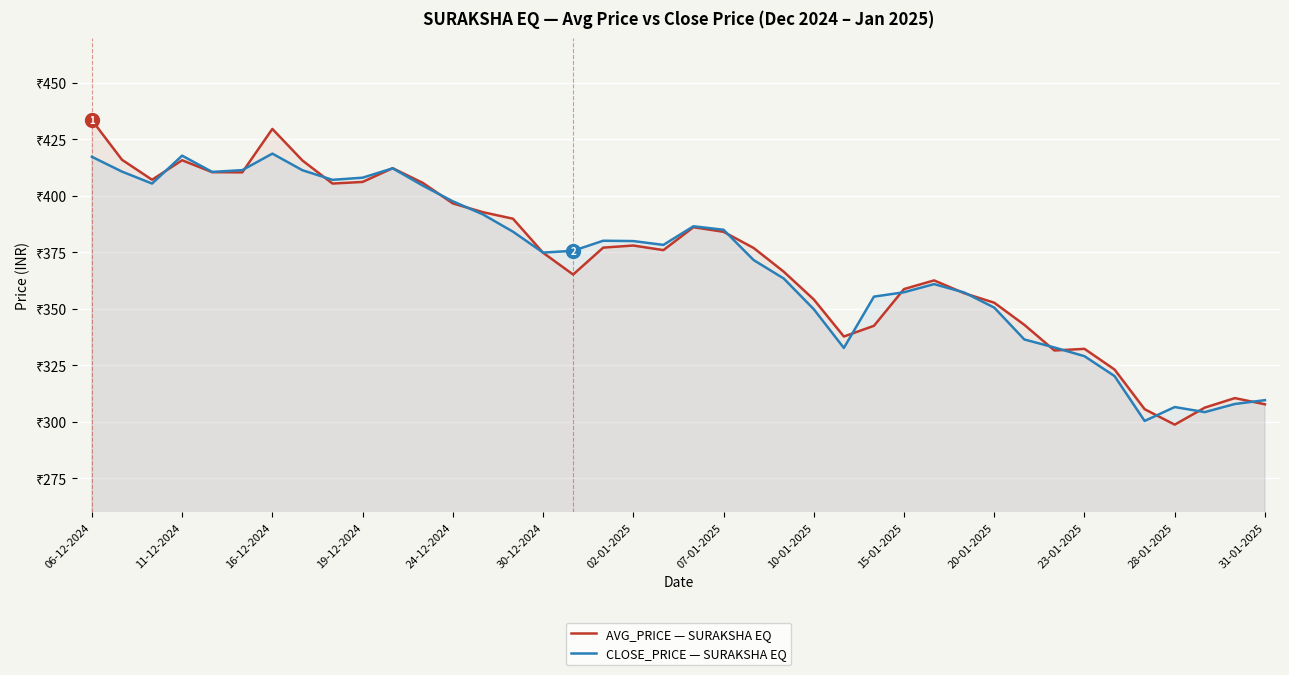

After their last crossing, which series has the higher values: AVG_PRICE — SURAKSHA EQ or CLOSE_PRICE — SURAKSHA EQ?

CLOSE_PRICE — SURAKSHA EQ